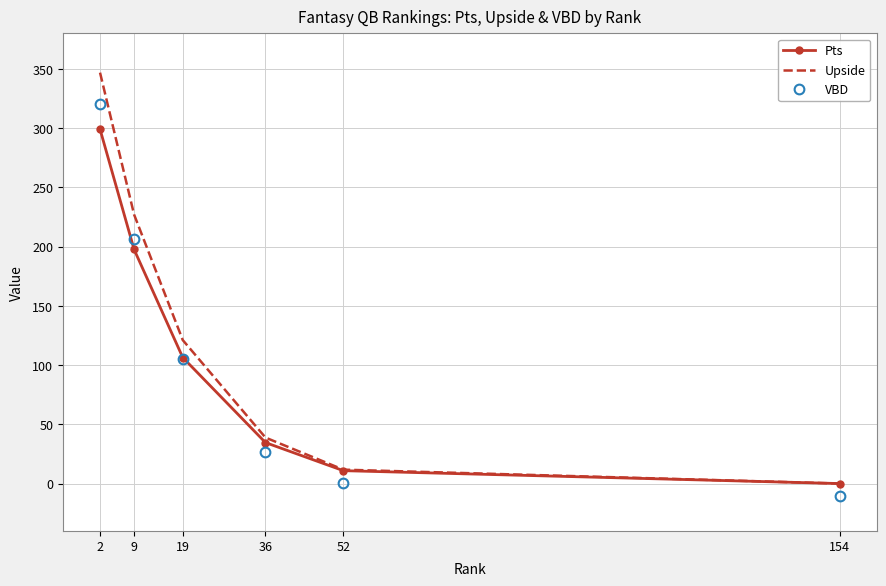

Reading right to left, what are all the values shown in this chart?

Pts: 0.0	10.9	34.6	106.4	197.6	299.1
Upside: 0.0	11.7	38.8	121.1	227.1	346.9
VBD: -10.7	0.7	26.7	105.5	206.6	320.4